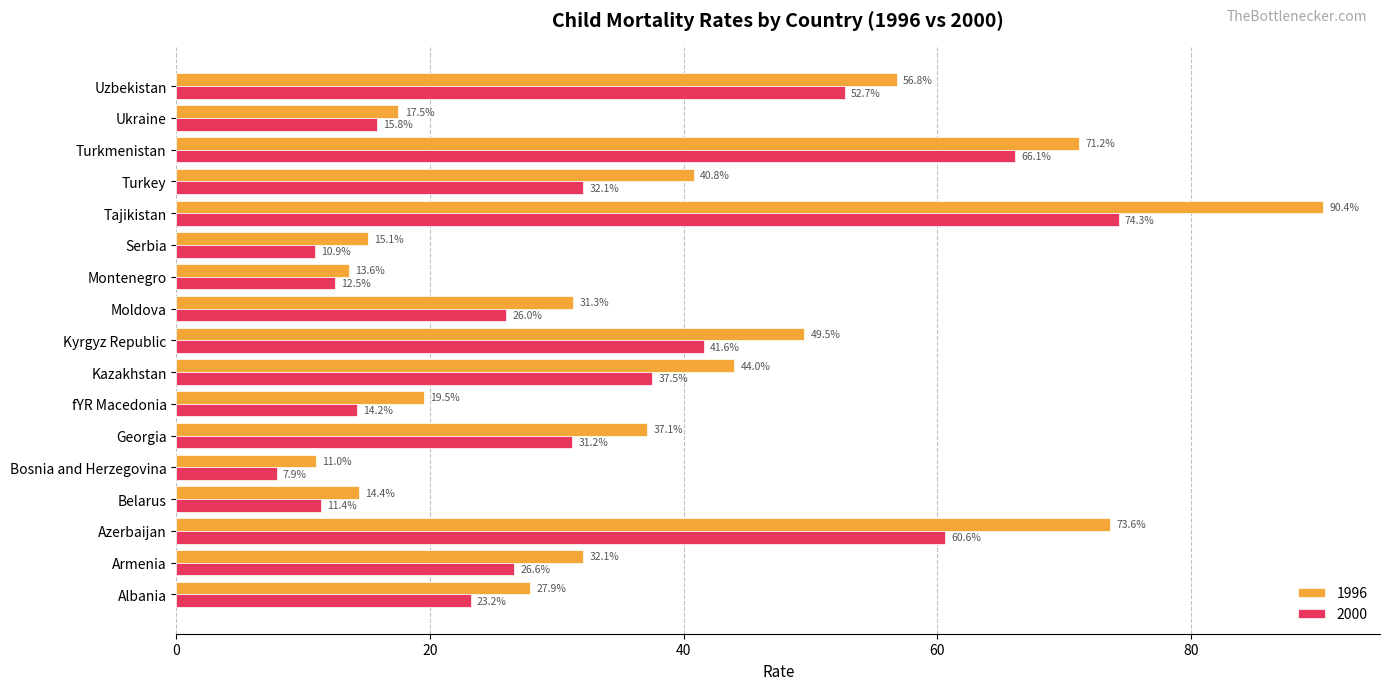

True or false: 1996 has a value of 44.0 at Kazakhstan.

True